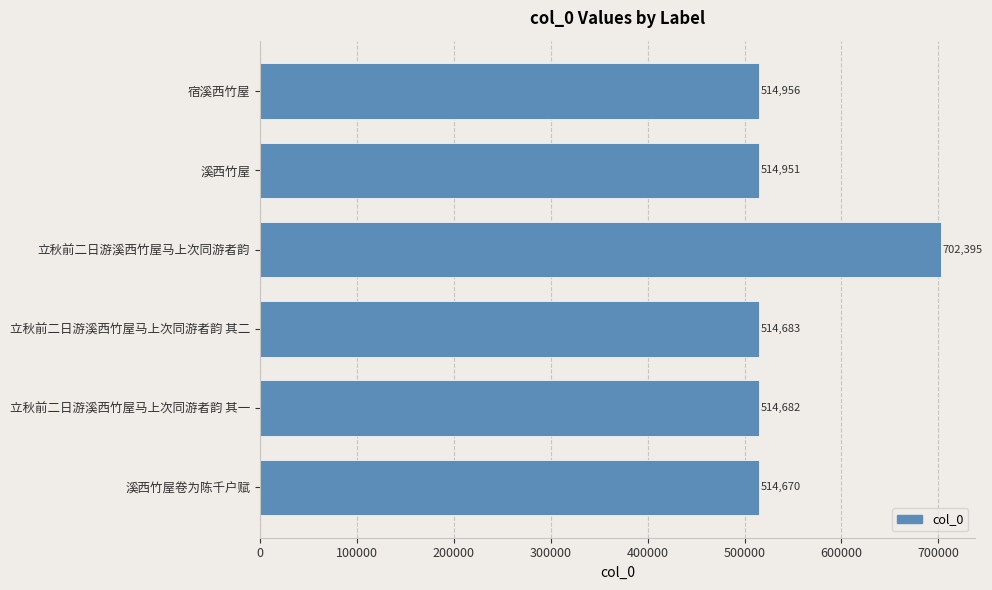

What is the greatest value displayed?

702395